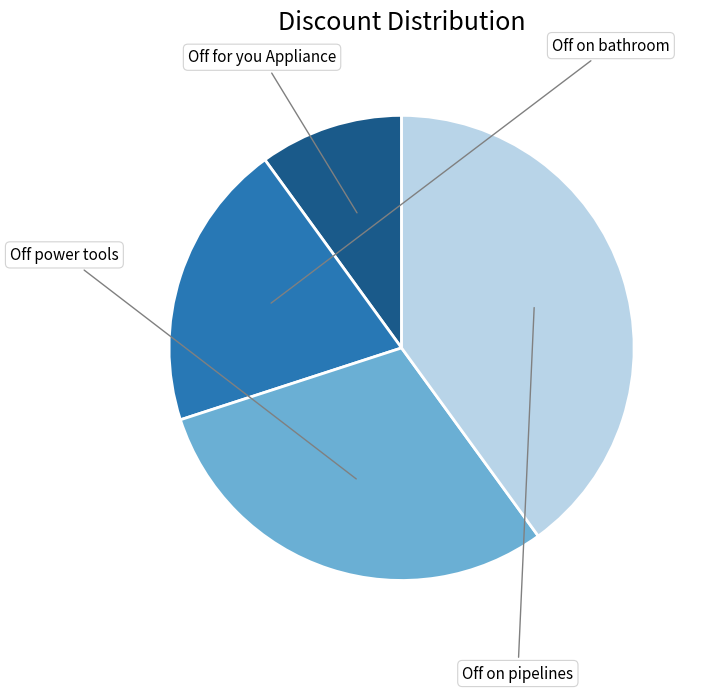

Is there any slice that represents more than half of the pie?

No